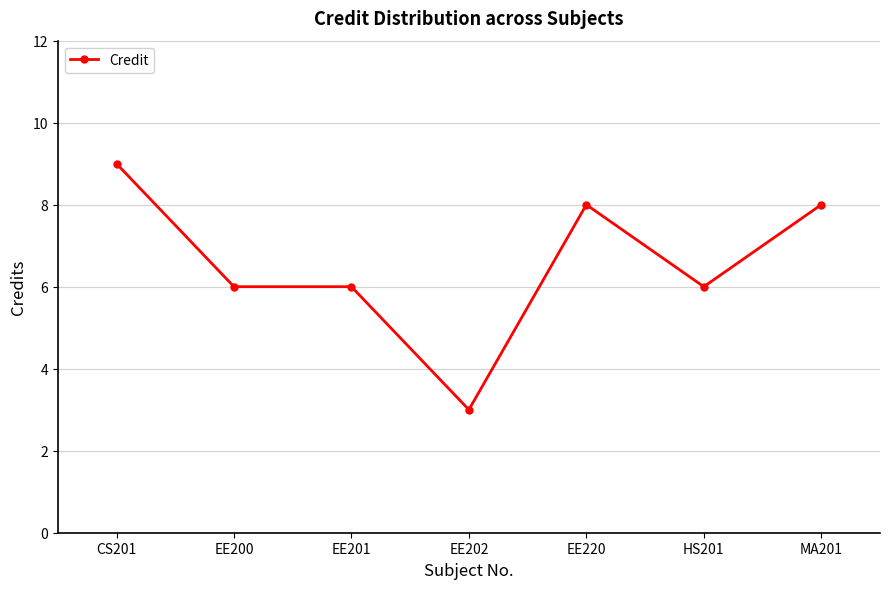

Count the number of categories in the chart.

7